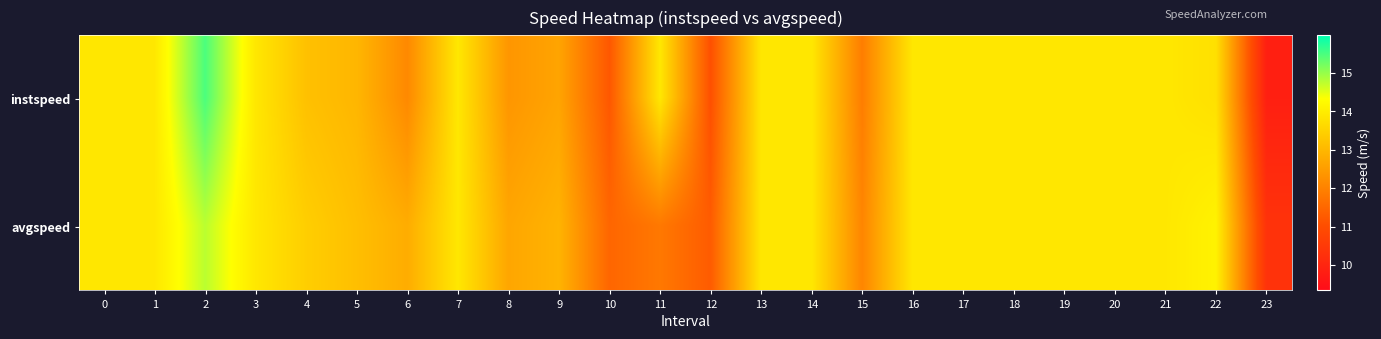

Reading left to right, what are all the values shown in this chart?

instspeed: 0=13.9	1=13.9	2=15.5	3=13.9	4=13.2	5=13.0	6=12.1	7=13.9	8=12.4	9=12.6	10=11.2	11=13.9	12=11.1	13=13.9	14=13.9	15=11.9	16=13.9	17=13.9	18=13.9	19=13.9	20=13.9	21=13.9	22=13.8	23=9.8
avgspeed: 0=13.9	1=13.9	2=14.8	3=13.9	4=13.4	5=13.1	6=12.8	7=13.9	8=12.7	9=12.9	10=11.5	11=11.8	12=11.3	13=13.9	14=13.9	15=12.1	16=13.9	17=13.9	18=13.9	19=13.9	20=13.9	21=13.9	22=14.1	23=10.3